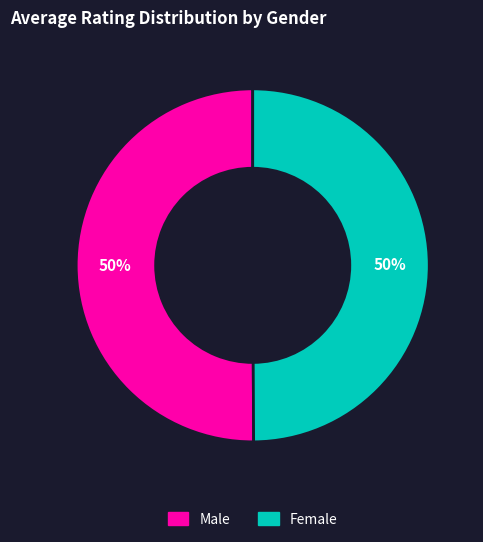

How many segments does this pie chart have?

2